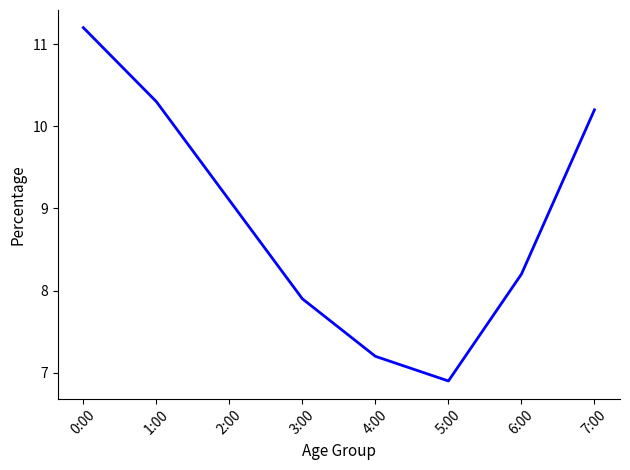

Rank the categories by value from highest to lowest.

0:00, 1:00, 7:00, 2:00, 6:00, 3:00, 4:00, 5:00